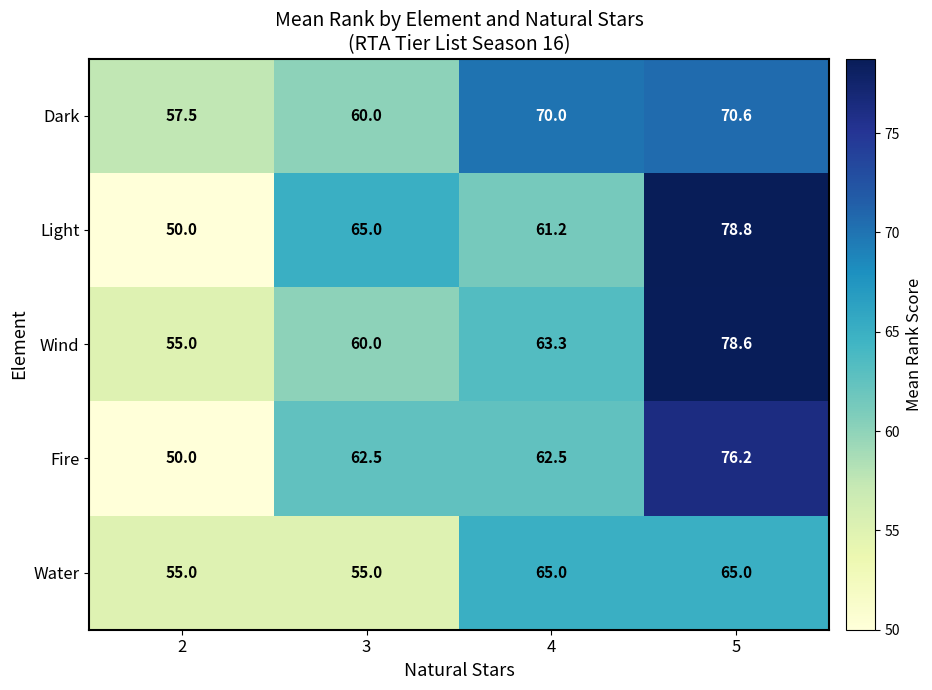

Reading right to left, list all the values displayed in this chart.

Dark: 70.6	70.0	60.0	57.5
Light: 78.8	61.2	65.0	50.0
Wind: 78.6	63.3	60.0	55.0
Fire: 76.2	62.5	62.5	50.0
Water: 65.0	65.0	55.0	55.0